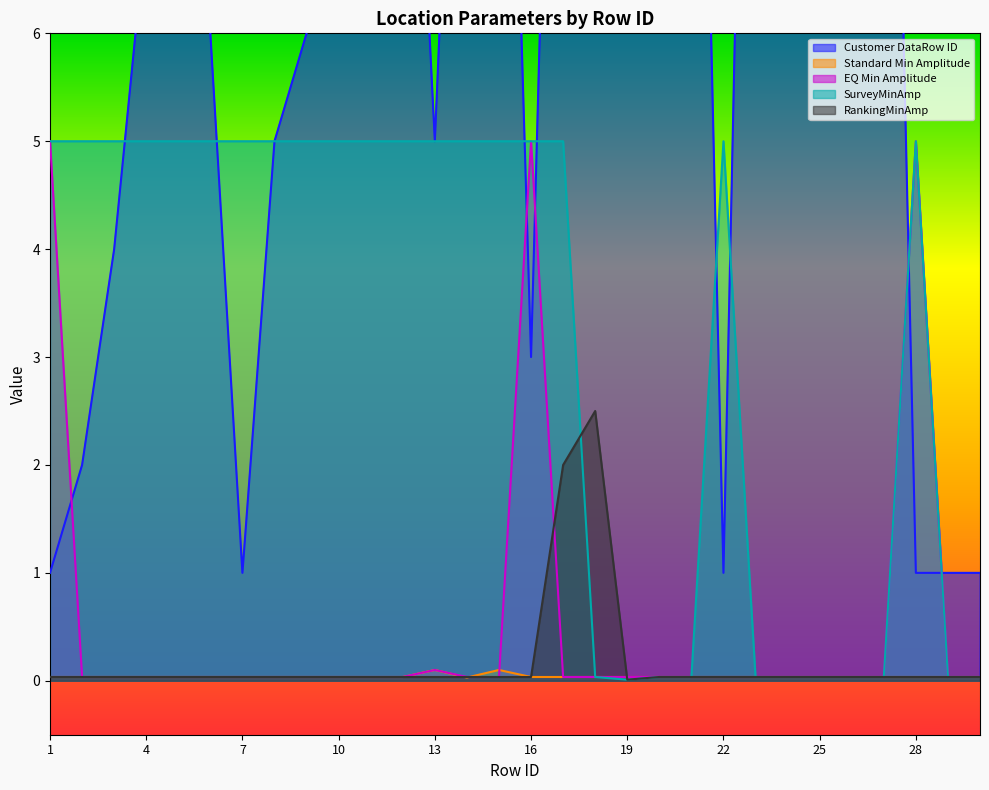

What is the average value of the Customer DataRow ID series?

8.3